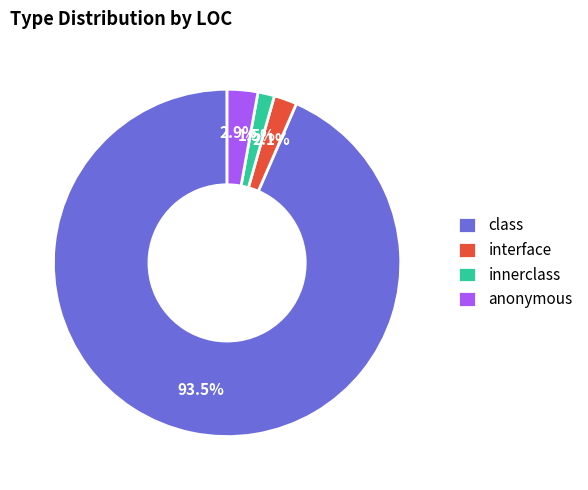

How many segments does this pie chart have?

4